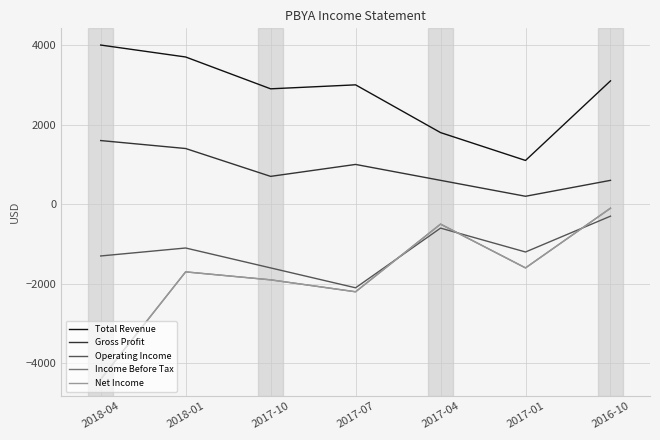

Which series has the largest total across all categories?

Total Revenue